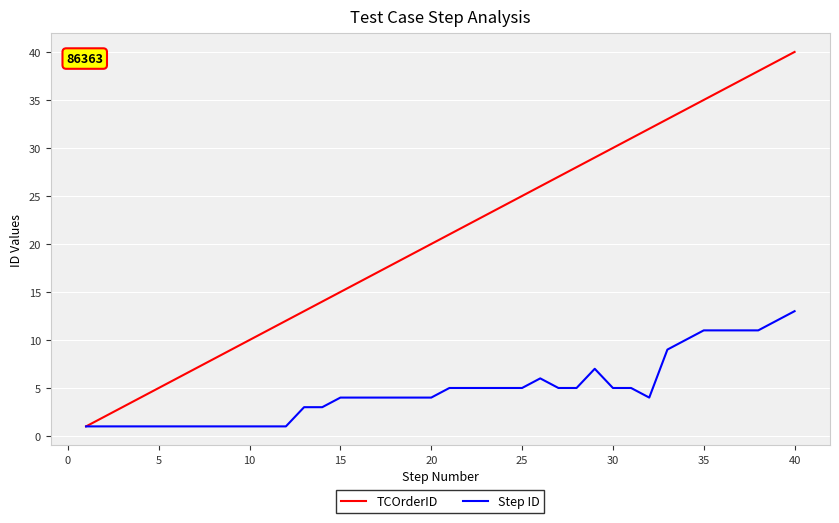

Does the chart have visible grid lines?

Yes